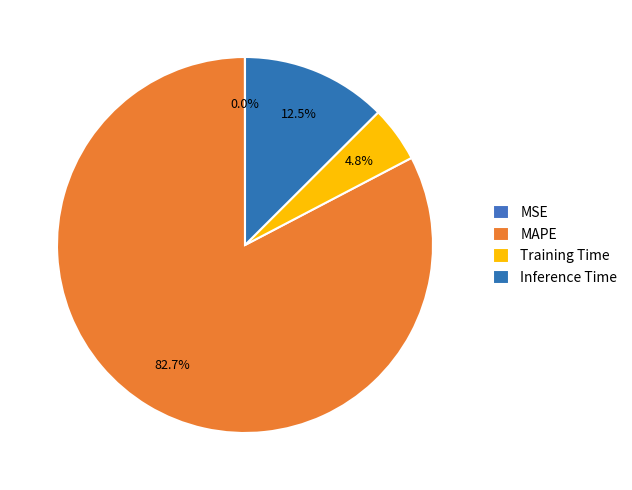

What is the total percentage of MSE and MAPE?

82.7%